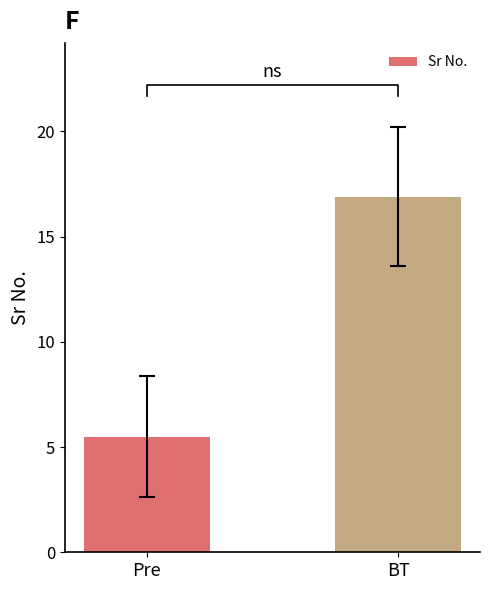

What is the sum of the values at BT and Pre?

22.4